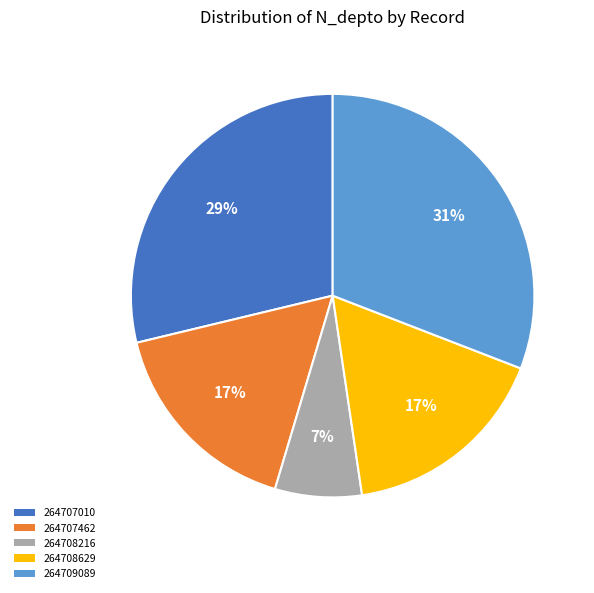

To the nearest percent, what percentage of the pie is 264708629?

17%